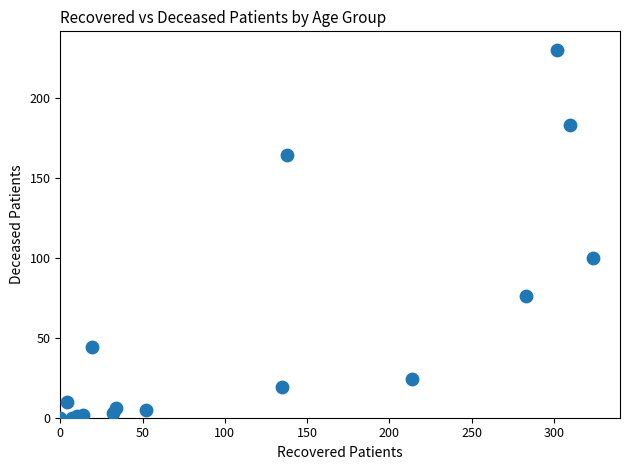

What Y value in the scatter plot is closest to 115?

100